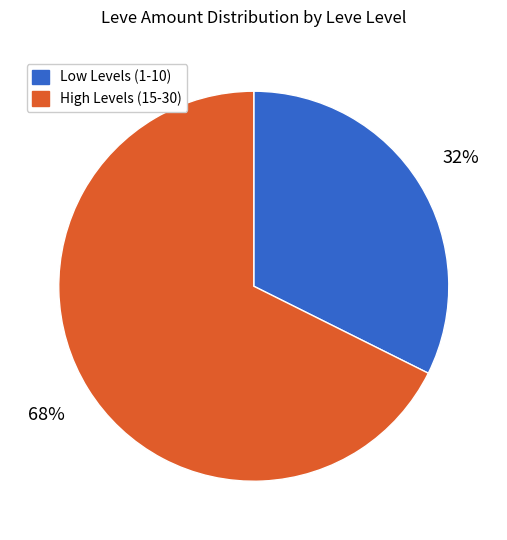

Which has a higher value, Low Levels (1-10) or High Levels (15-30)?

High Levels (15-30)